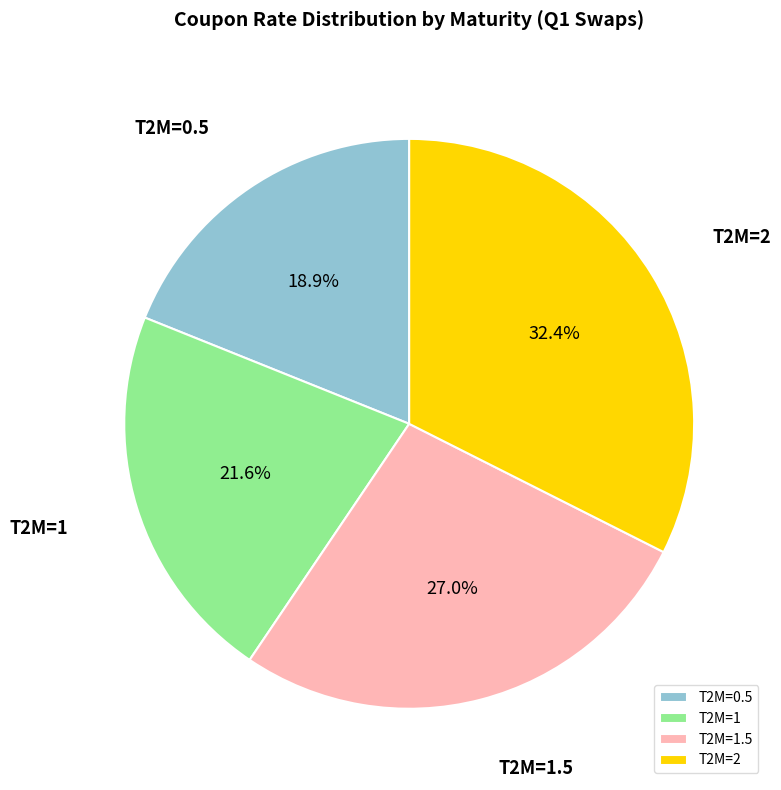

Is T2M=1.5 the majority of the pie?

No